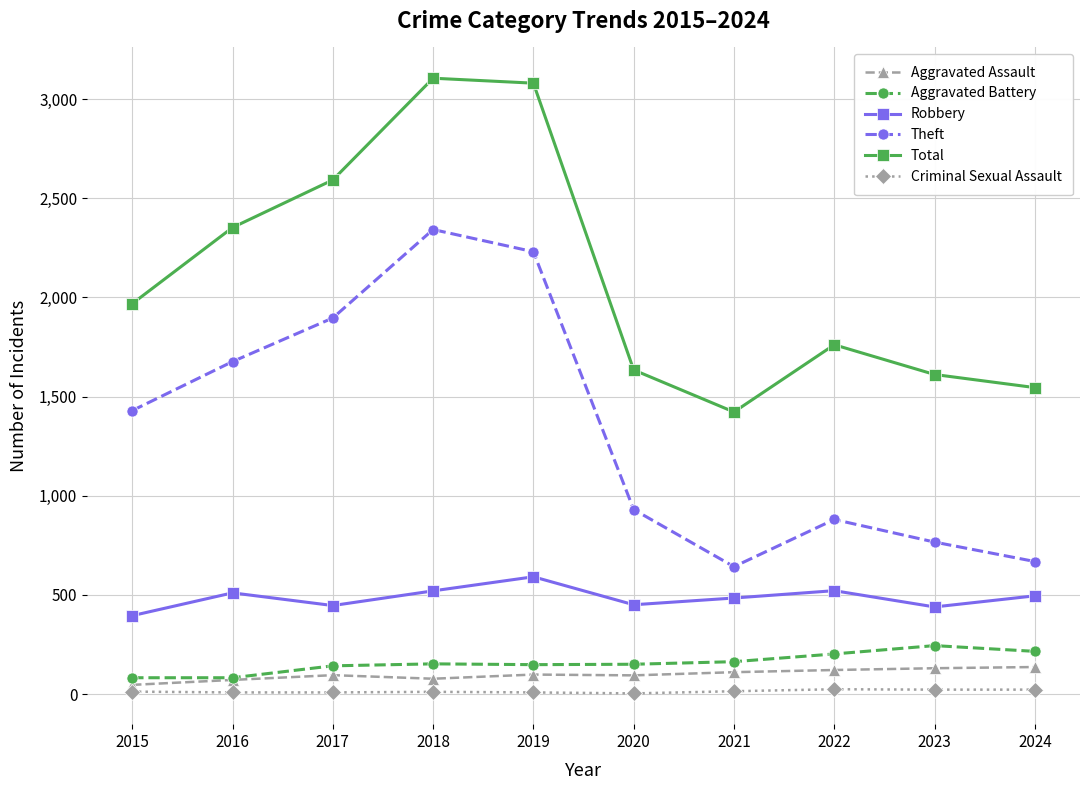

True or false: Total and Criminal Sexual Assault intersect in this chart.

False